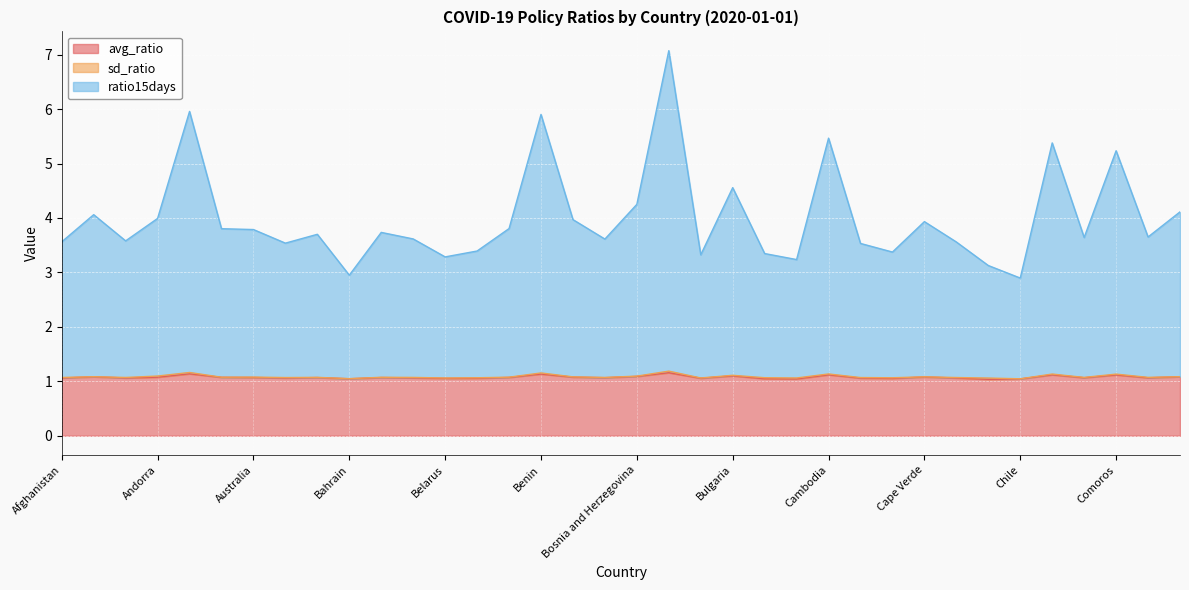

What is the smallest value displayed?

1.0